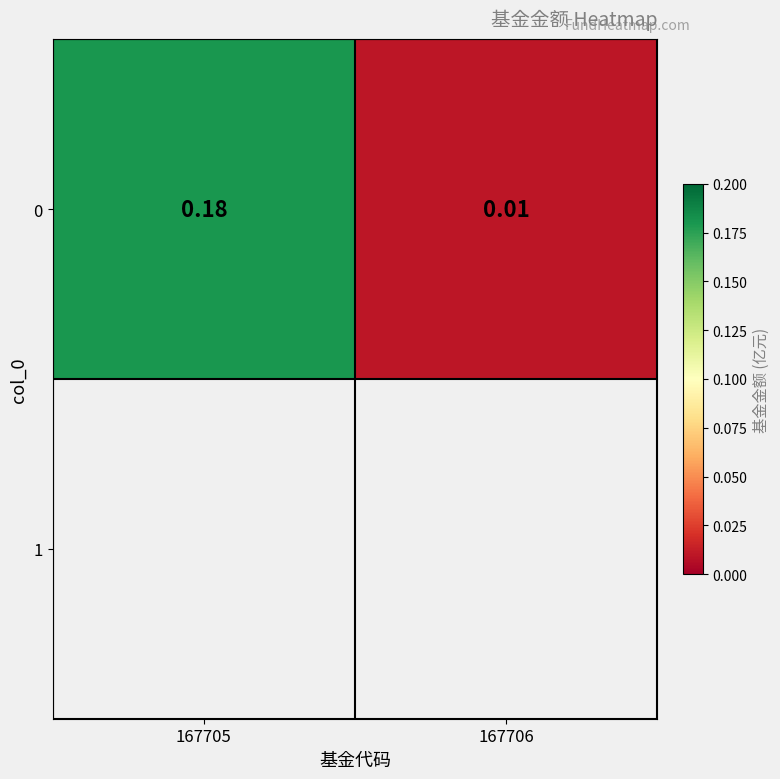

What is the maximum value shown in the chart?

0.2